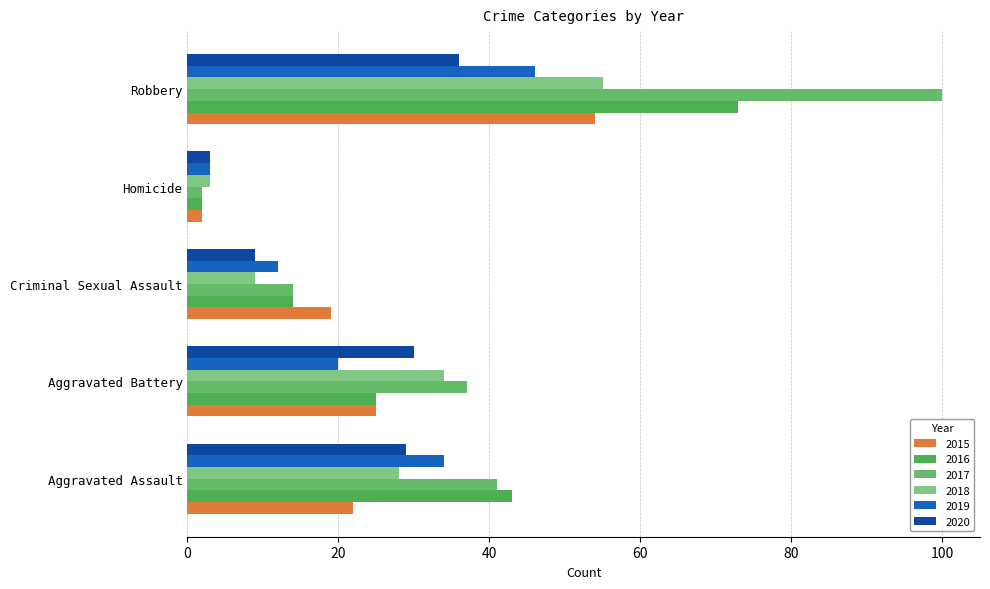

List the series in order of their peak value, highest first.

2017, 2016, 2018, 2015, 2019, 2020